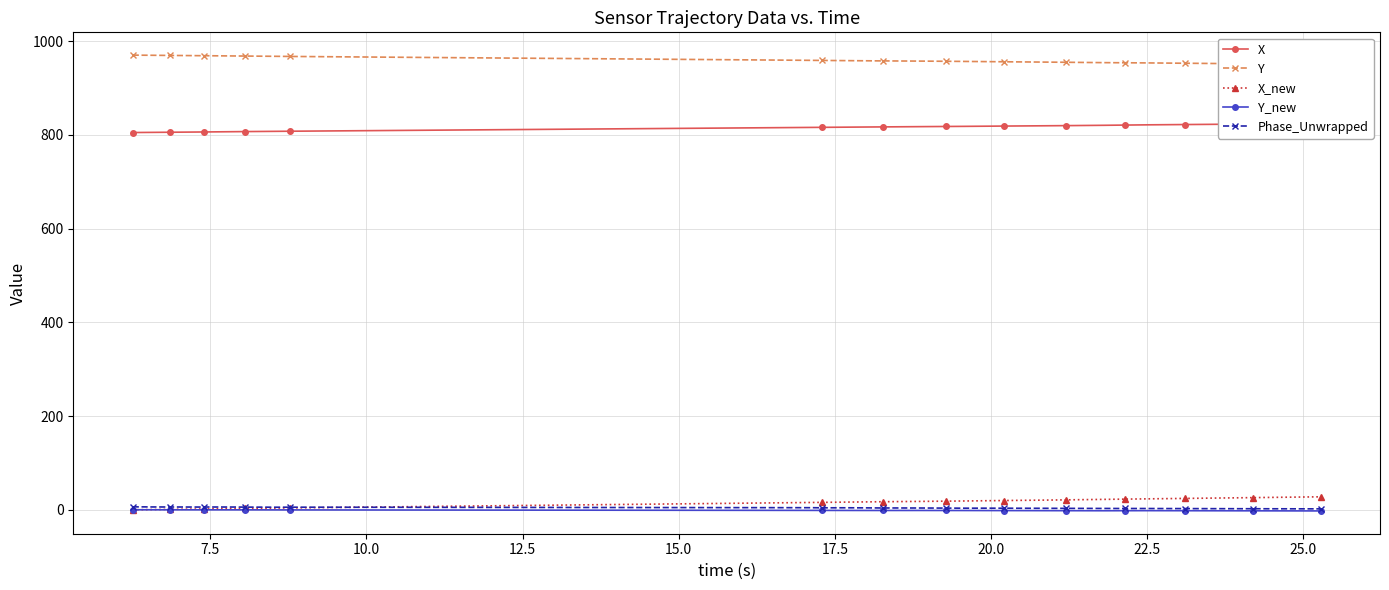

True or false: Y_new has more than 0 interior local peaks.

True